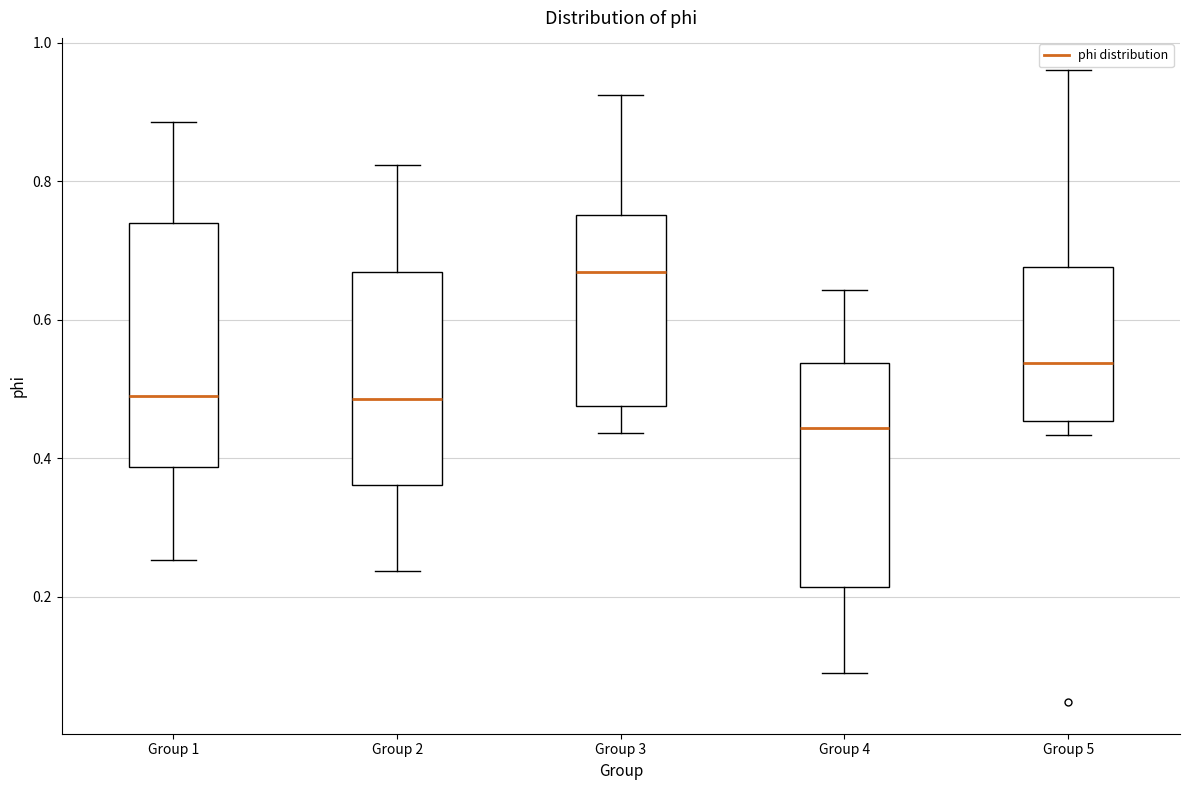

Reading left to right, transcribe this box plot: for each box, give where its median line is, the range the box spans, and where its two whiskers end, as read against the y-axis. The values are not printed on the chart, so give them approximately, as read against the axis.

Group 1: median 0.48, box 0.38 to 0.74, whiskers 0.26 to 0.88
Group 2: median 0.48, box 0.36 to 0.66, whiskers 0.24 to 0.82
Group 3: median 0.66, box 0.48 to 0.76, whiskers 0.44 to 0.92
Group 4: median 0.44, box 0.22 to 0.54, whiskers 0.08 to 0.64
Group 5: median 0.54, box 0.46 to 0.68, whiskers 0.44 to 0.96